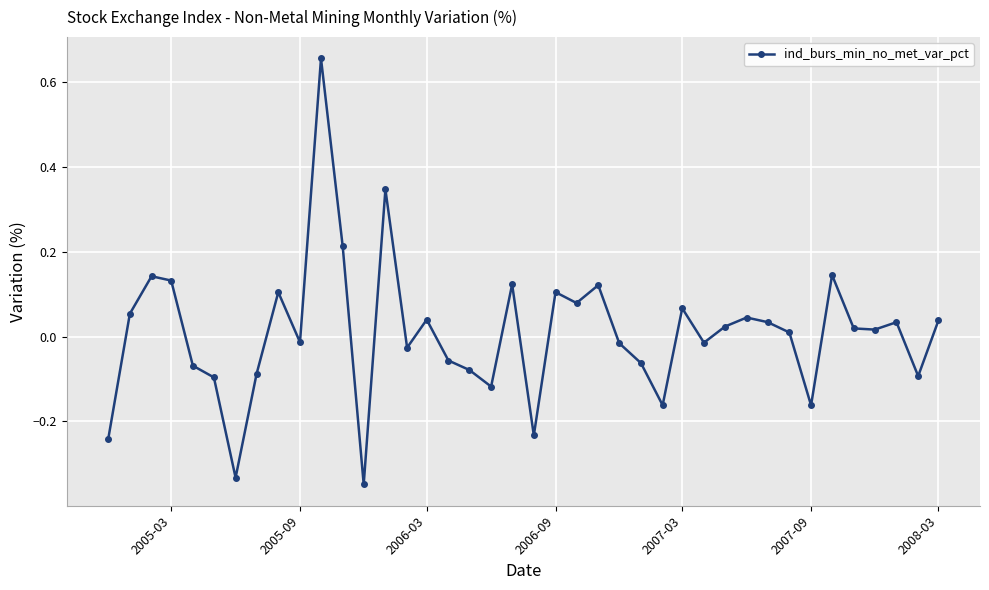

What is the difference between the maximum and minimum values?

1.0